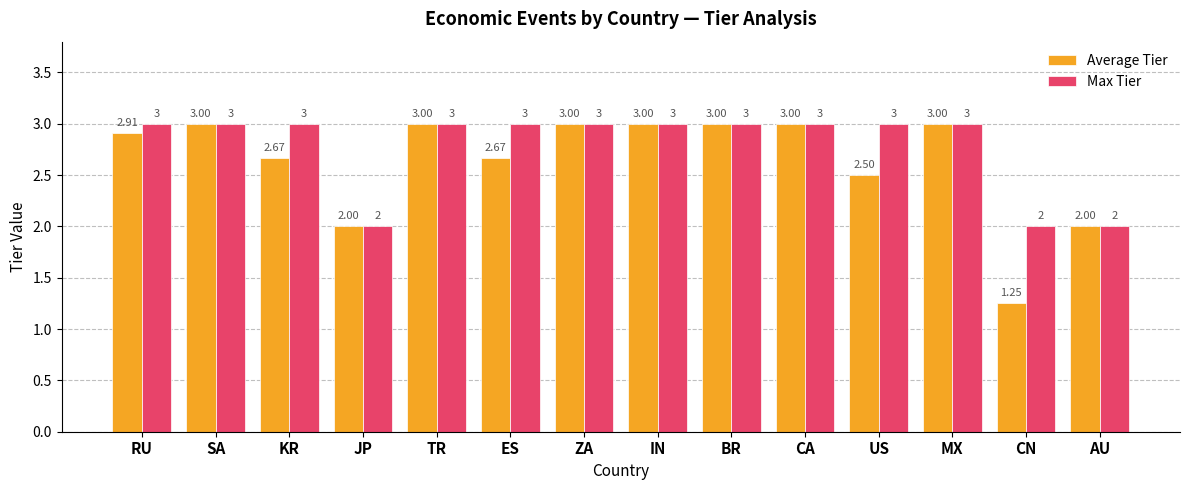

How many groups of bars are there?

14